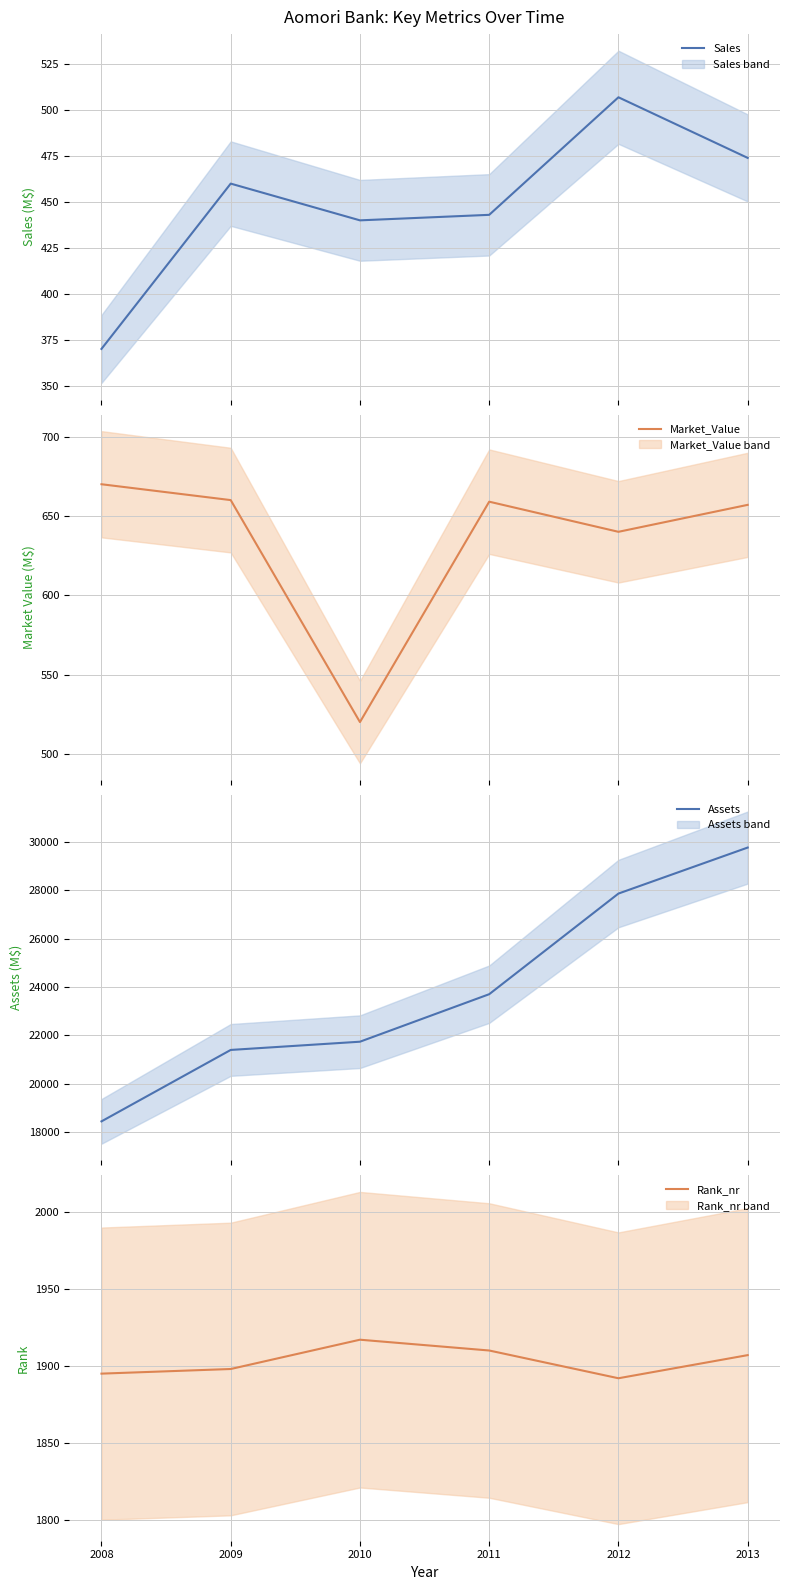

Which series has the largest range (max minus min)?

Assets